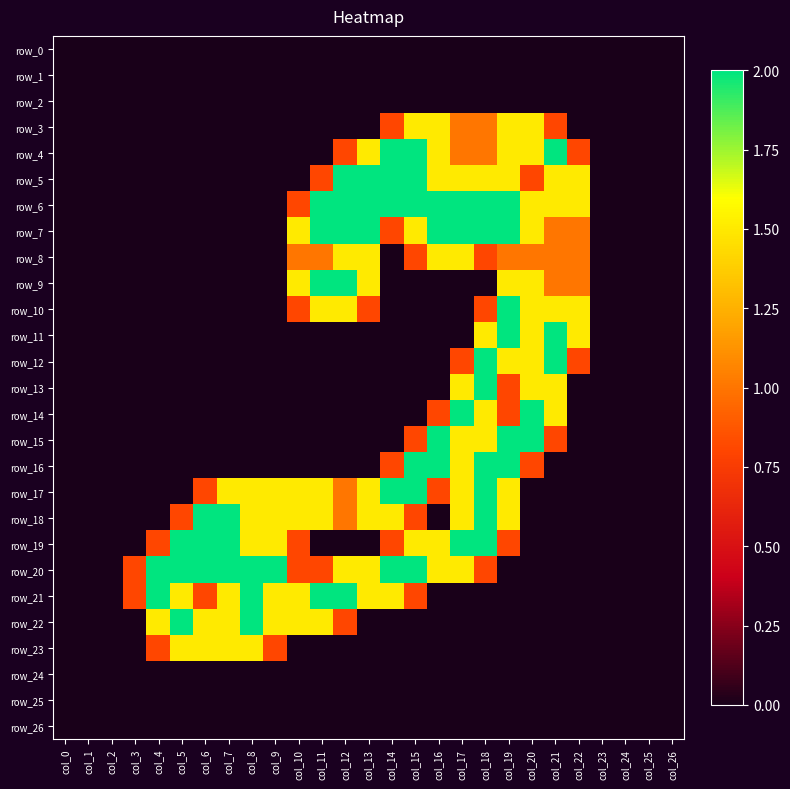

Which has a higher value, col_12 or col_20?

col_12